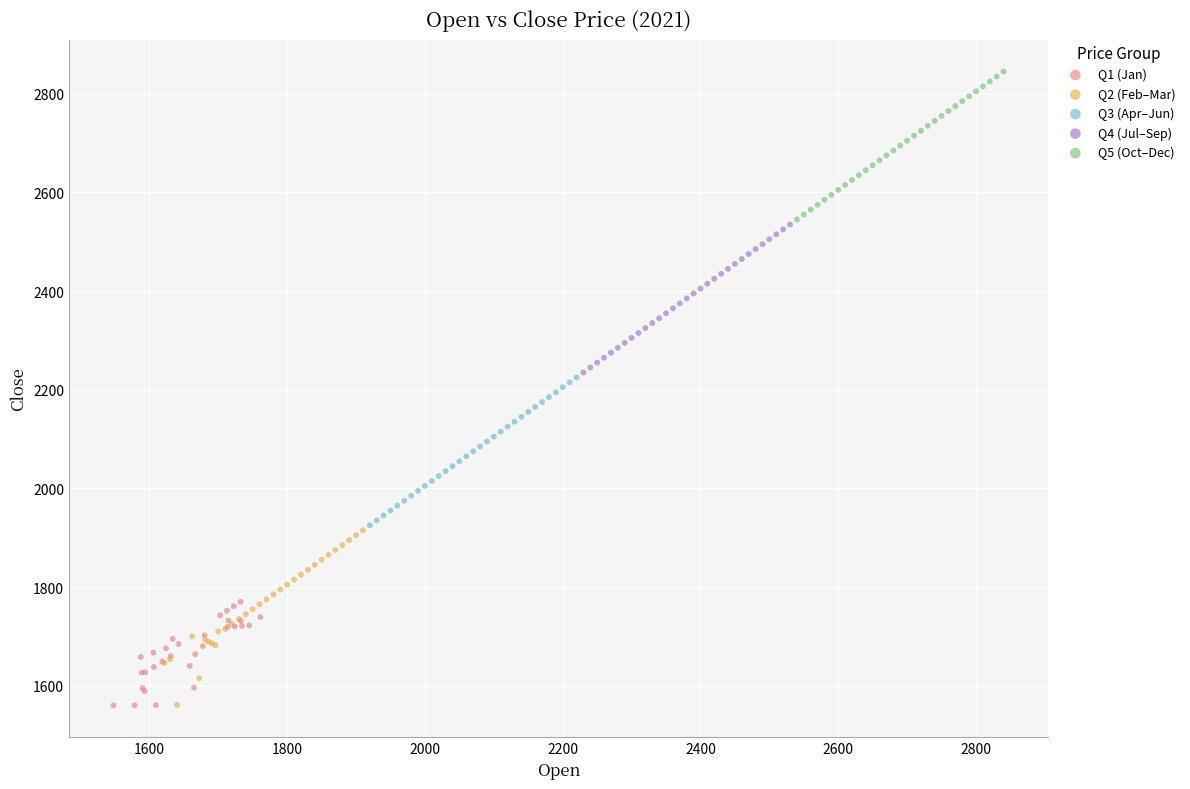

Which series contains the highest Y value?

Q5 (Oct–Dec)